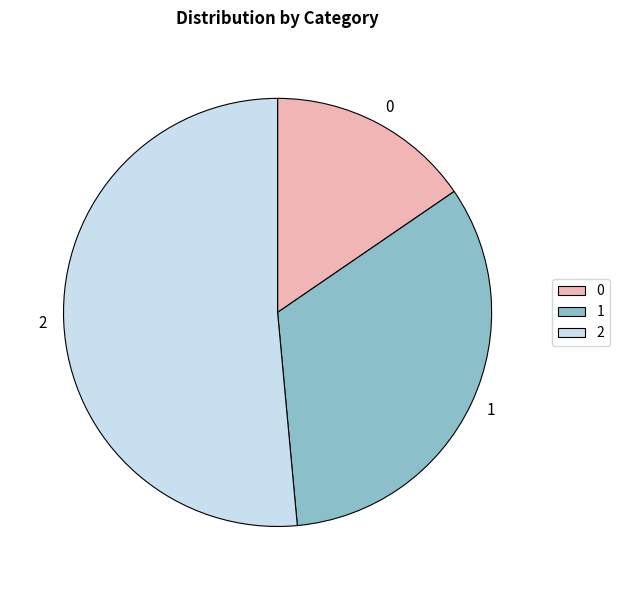

True or false: 1 accounts for 33% of the total.

True